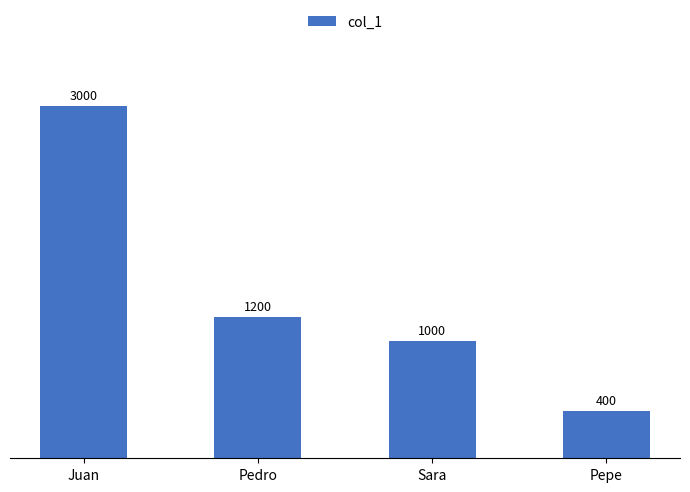

What is the value of the 2nd bar from the left?

1200